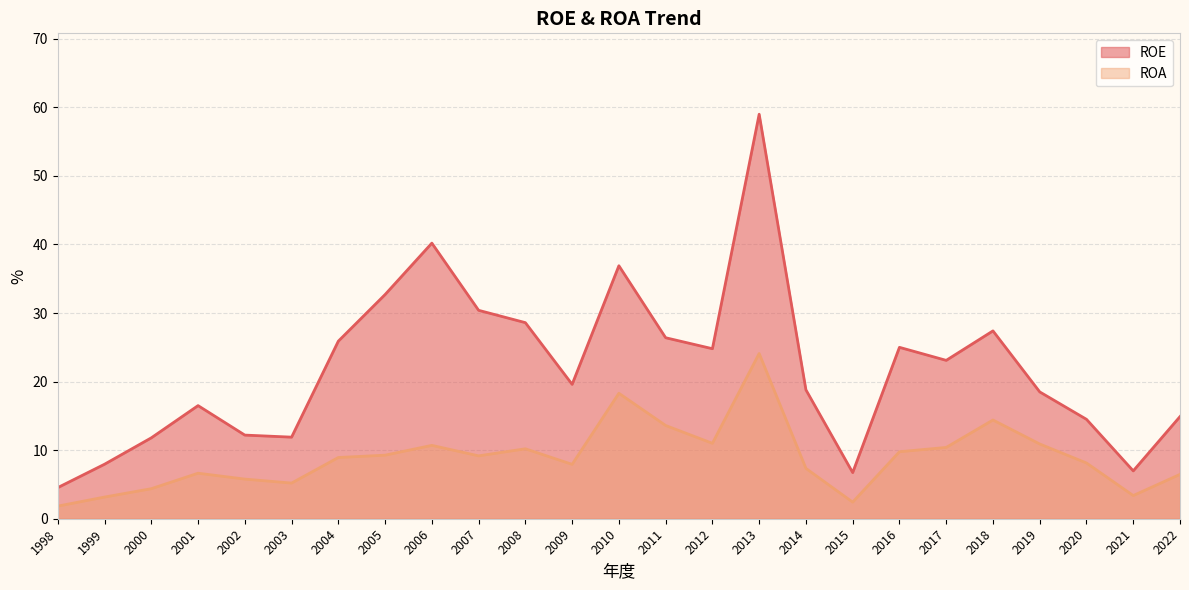

Read the ROA value at 2017.

10.4